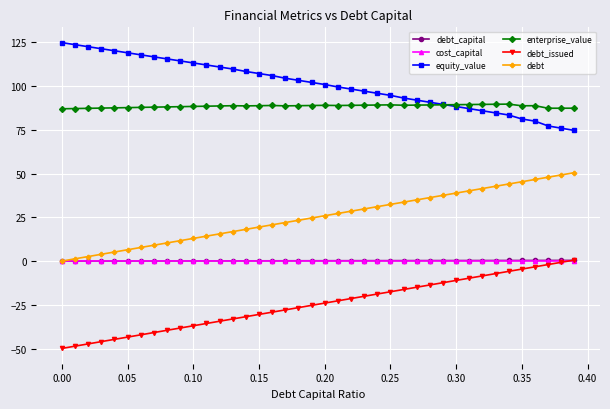

True or false: debt and enterprise_value intersect in this chart.

False